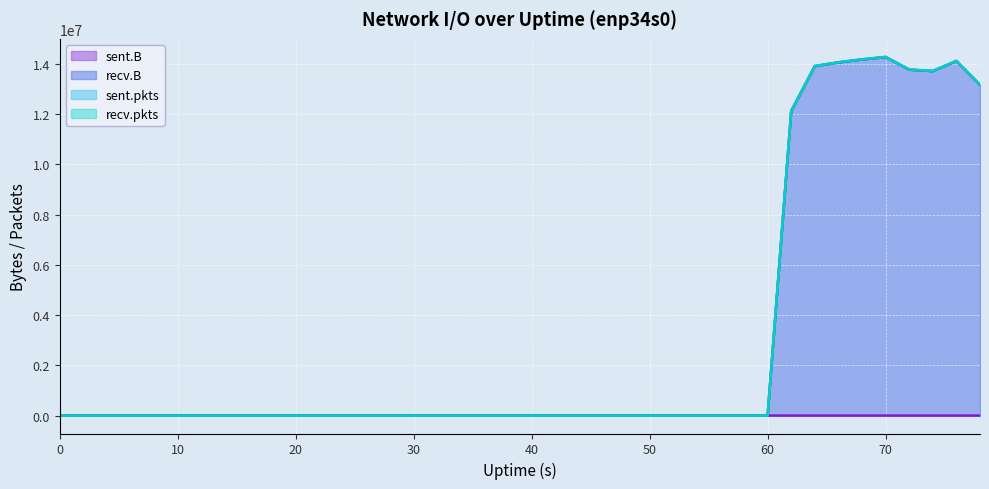

True or false: sent.B and recv.pkts intersect in this chart.

False